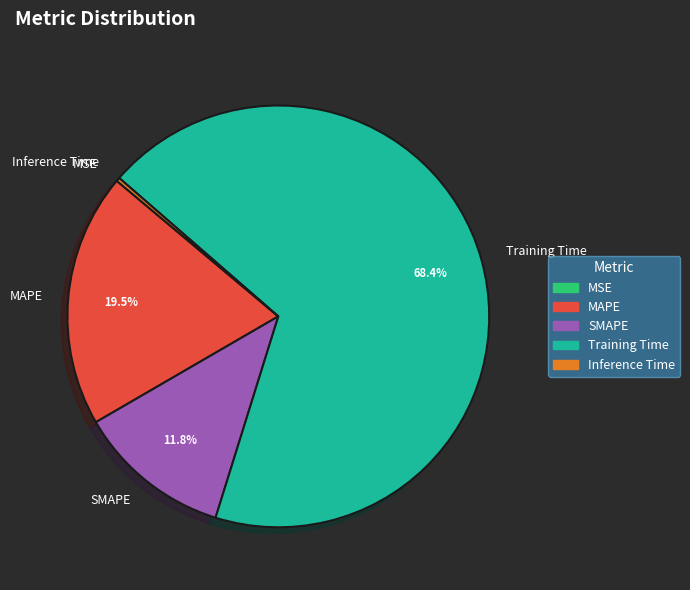

Is there a majority slice in this chart?

Yes